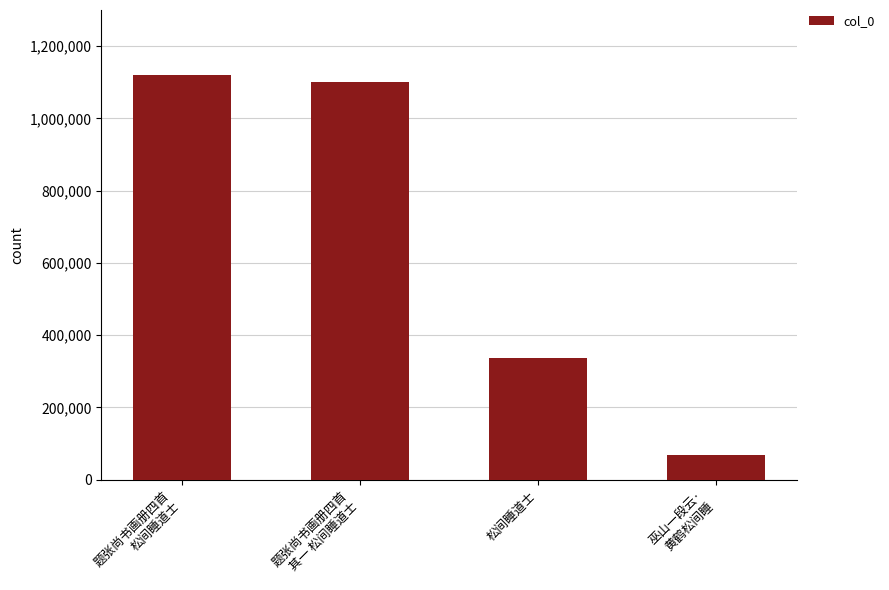

Reading left to right, transcribe all the data shown in this chart.

题张尚书画册四首
松间睡道士=1121232	题张尚书画册四首
其一 松间睡道士=1099737	松间睡道士=337688	巫山一段云·
黄鹤松间睡=68077